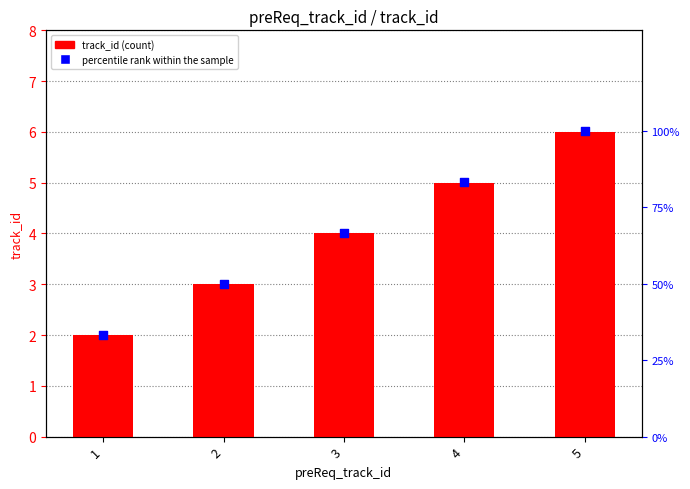

What are all the series names shown in the legend?

track_id, percentile rank within the sample